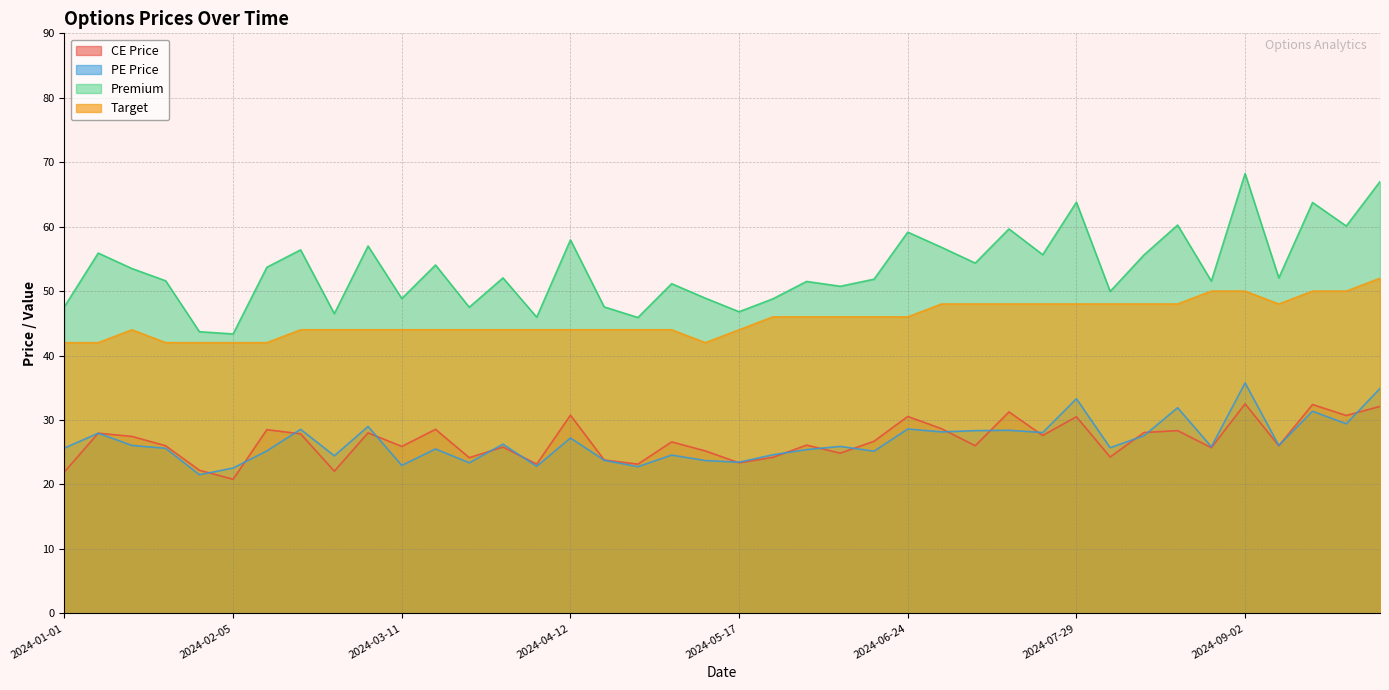

How many interior local peaks does the Target series have?

1